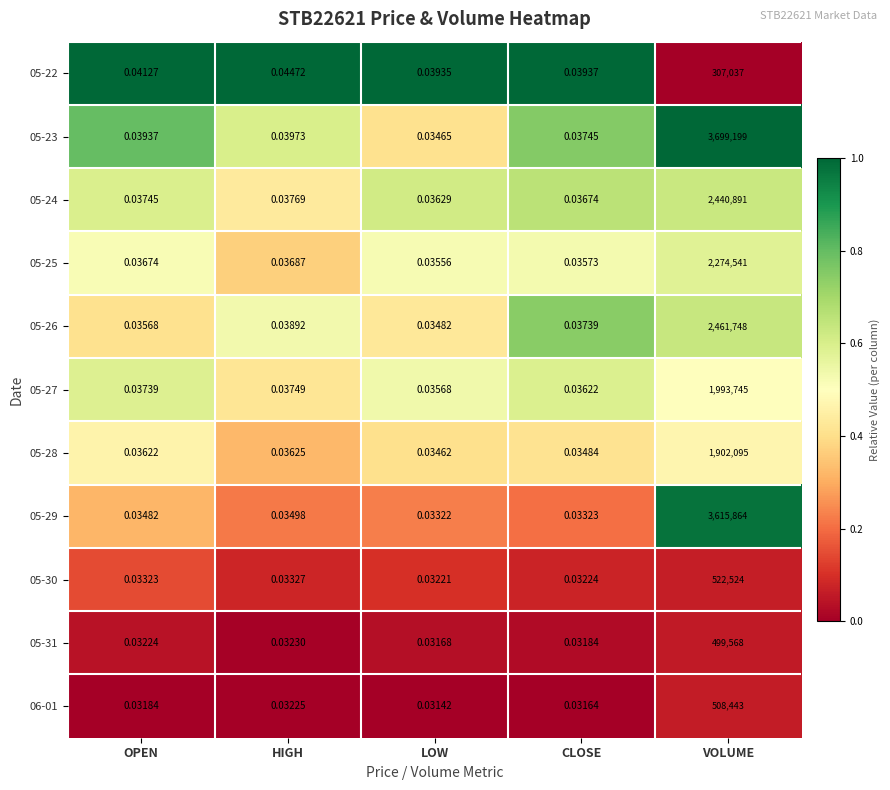

At which label does 05-22 reach its minimum?

LOW